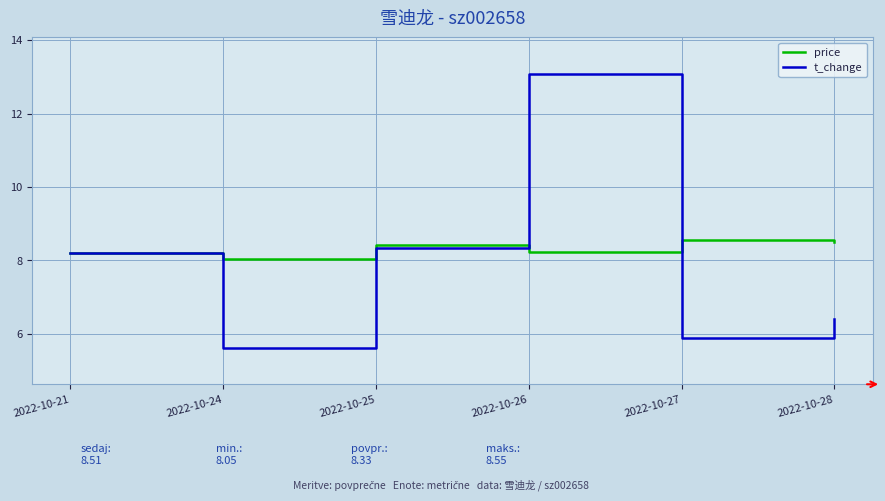

What is the difference between the highest and lowest values at 2022-10-26?

4.8